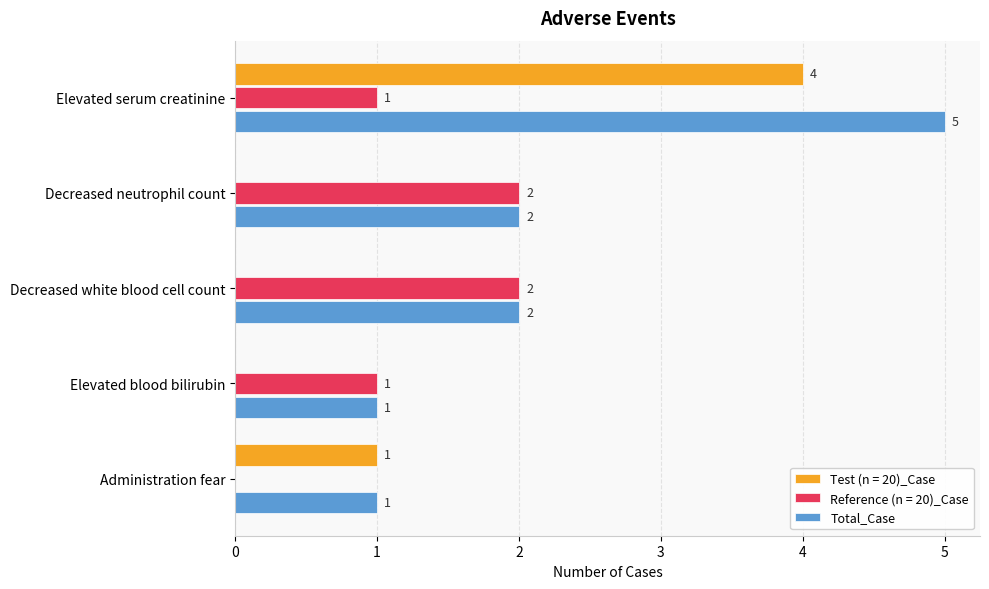

What is the total value across all series at Elevated serum creatinine?

10